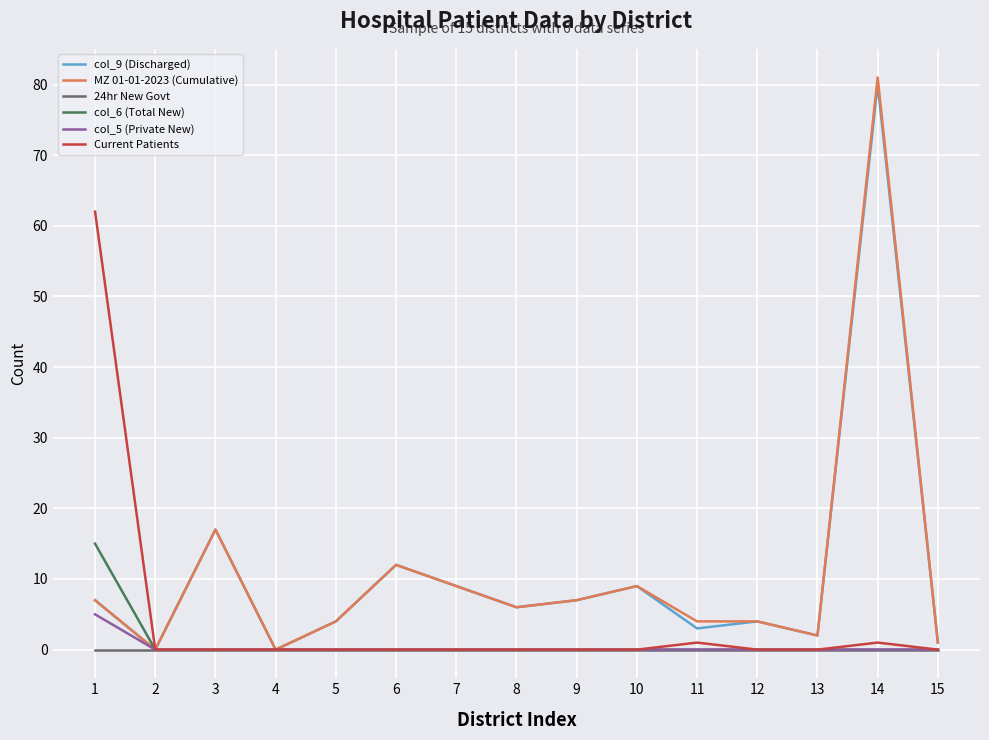

At which category is the sum across all series the highest?

14